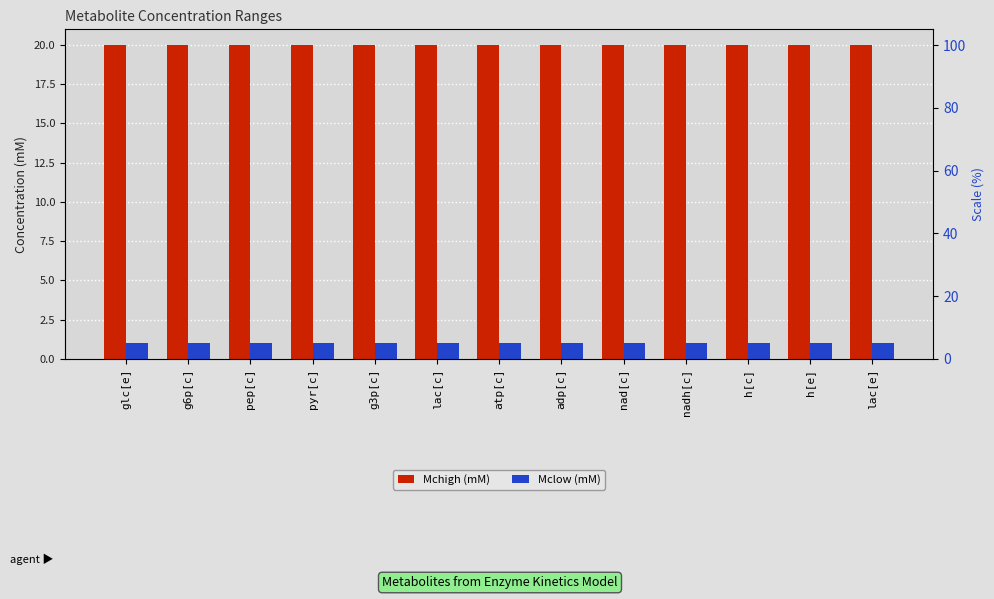

Does the chart contain any negative values?

No